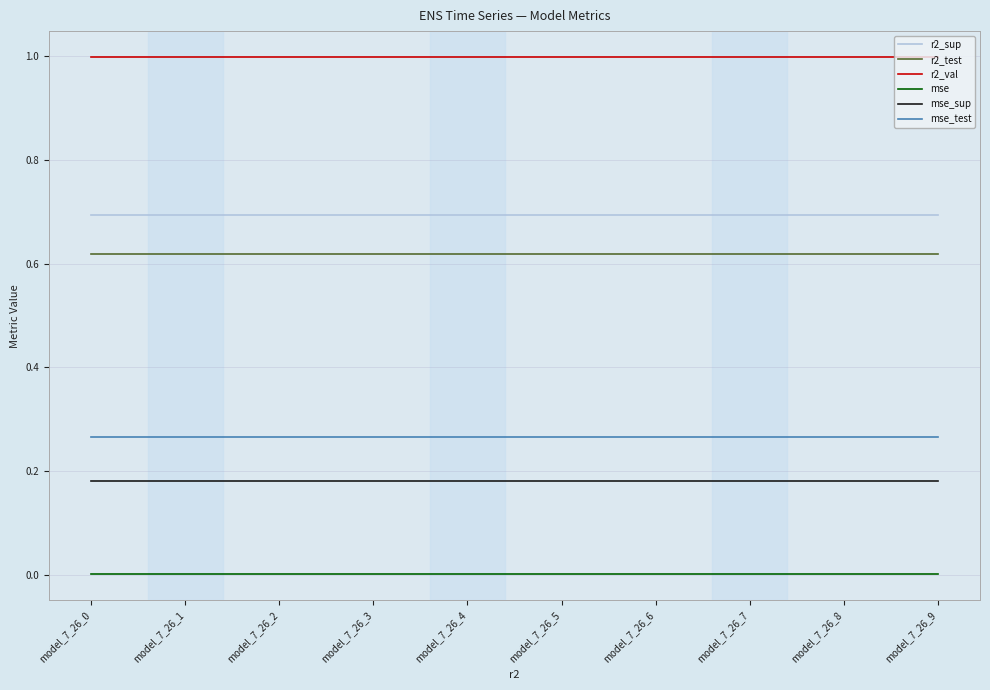

Is it true that r2_sup equals 0.7 at model_7_26_8?

True